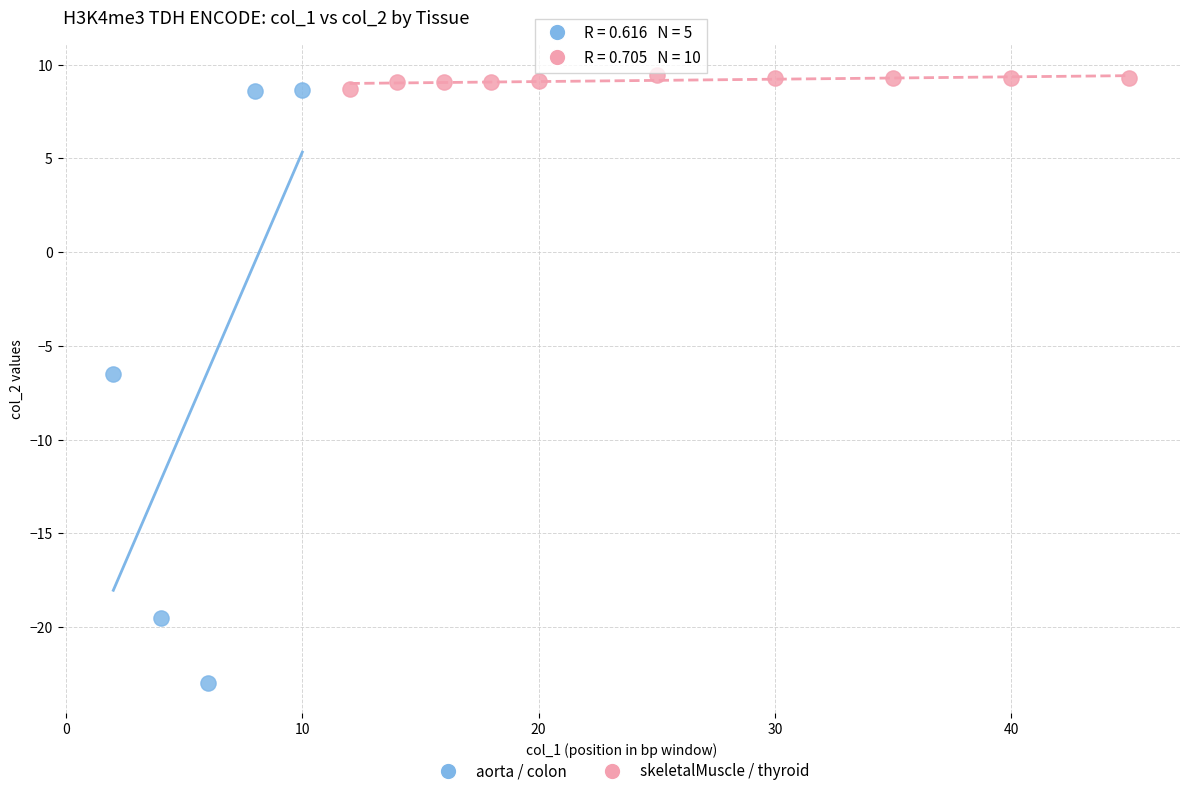

Which series contains the highest Y value?

skeletalMuscle / thyroid